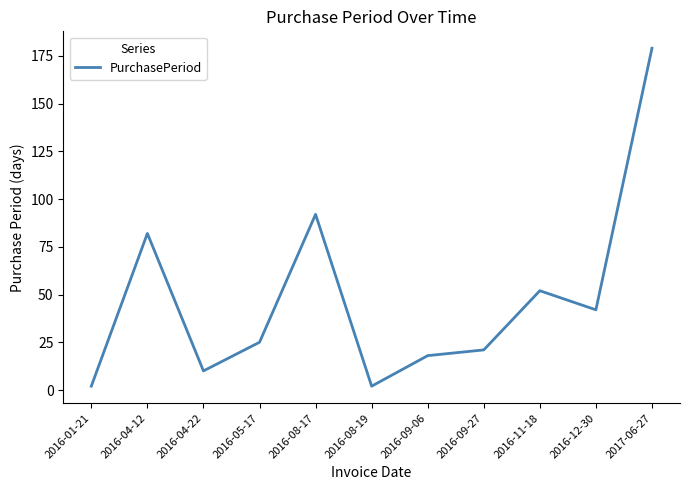

The chart shows a value of 32 at 2016-09-27. True or false?

False